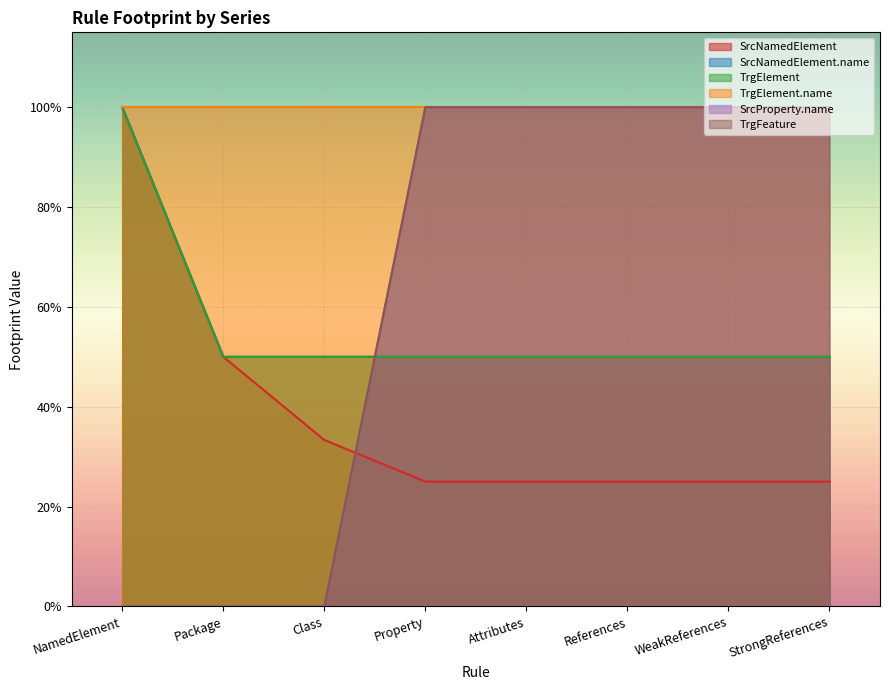

What is the spread (max minus min) of values at References?

0.8